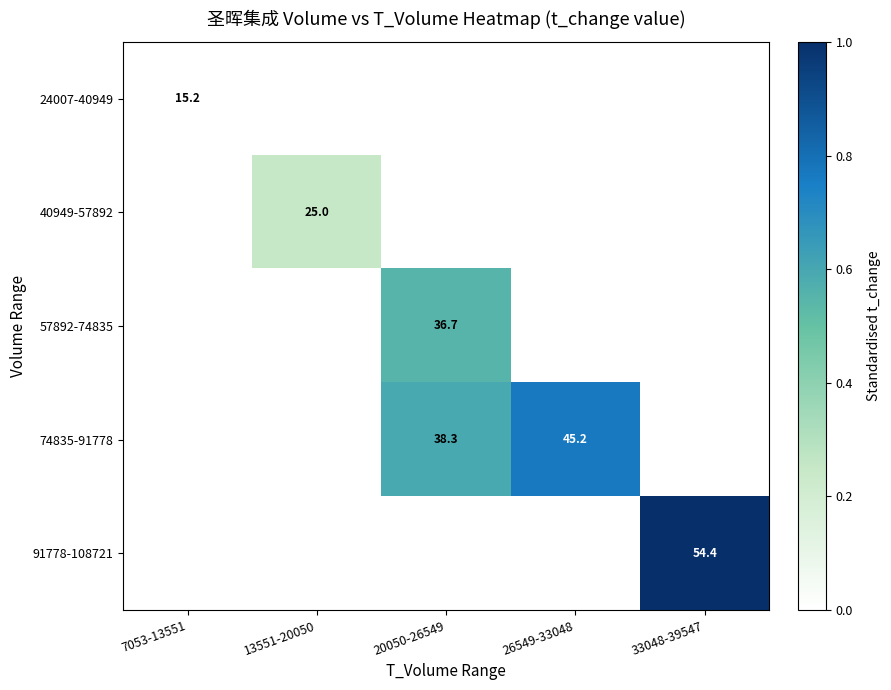

What is the greatest value displayed?

1.0